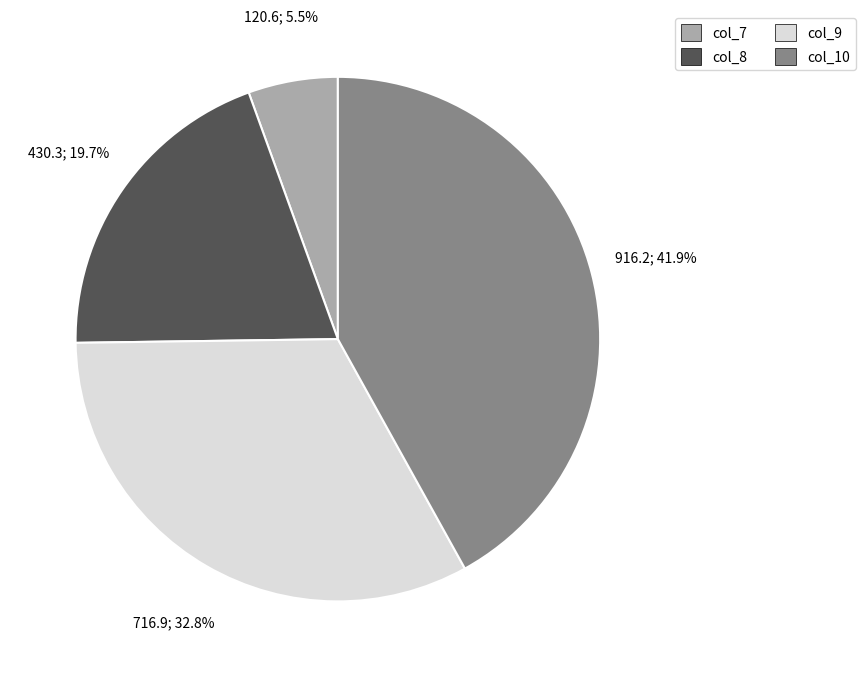

Is col_8 the majority of the pie?

No